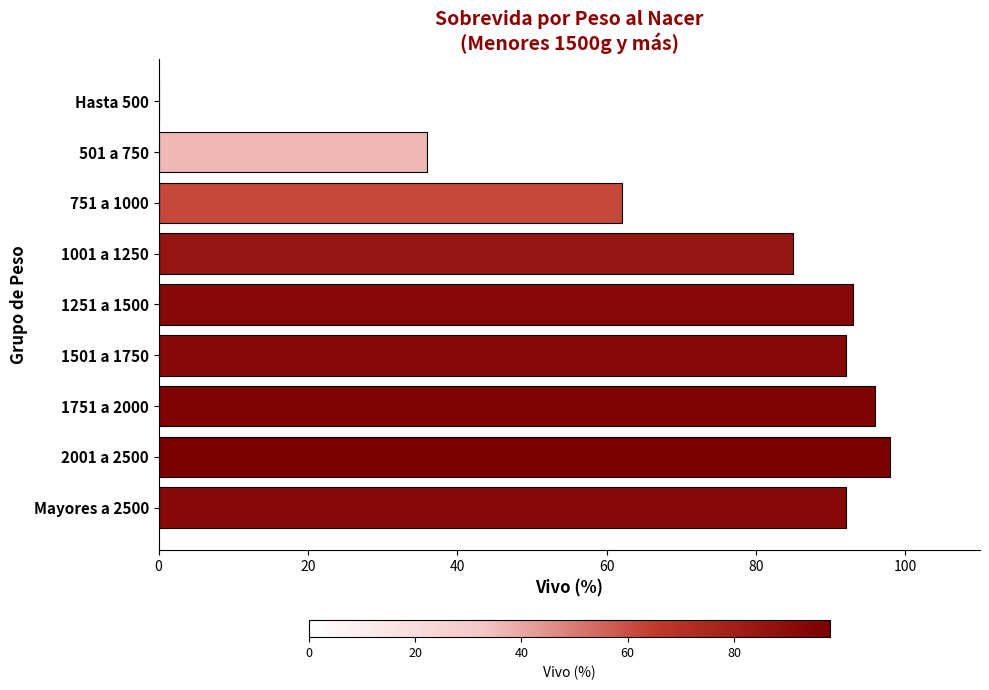

The value at Mayores a 2500 is 145. True or false?

False